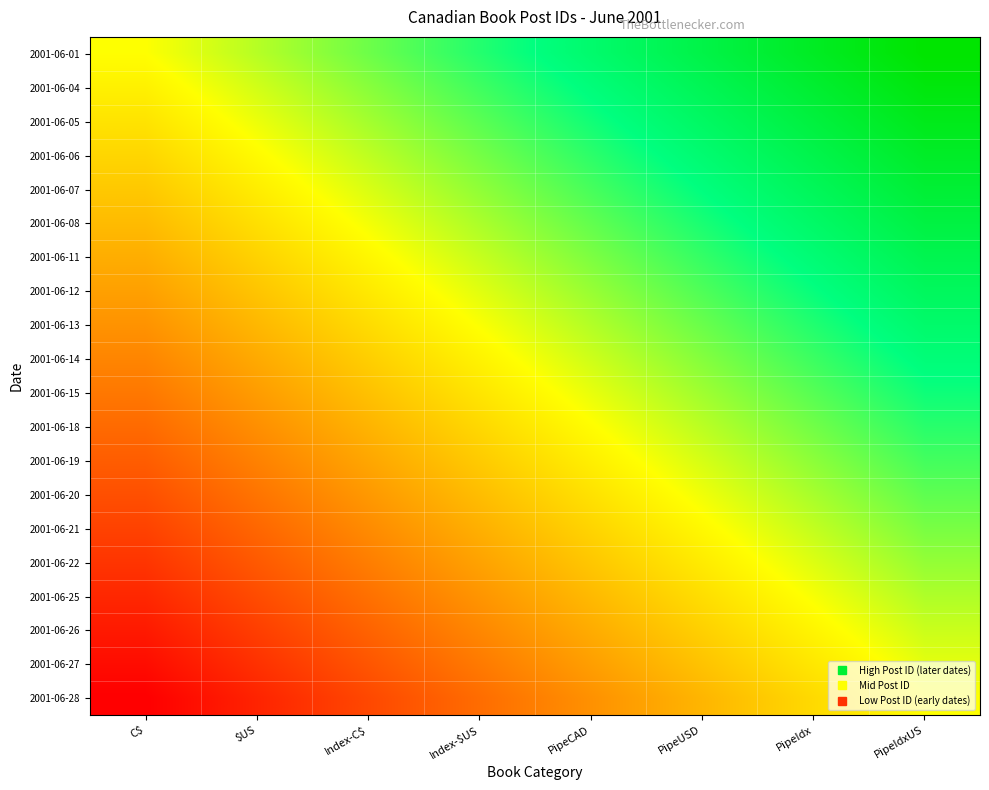

Reading right to left, extract all data points from this chart.

2001-06-01: PipeIdxUS=1.0	PipeIdx=0.9	PipeUSD=0.7	PipeCAD=0.6	Index-$US=0.4	Index-C$=0.3	$US=0.1	C$=0.0
2001-06-04: PipeIdxUS=0.9	PipeIdx=0.8	PipeUSD=0.7	PipeCAD=0.5	Index-$US=0.4	Index-C$=0.2	$US=0.1	C$=-0.1
2001-06-05: PipeIdxUS=0.9	PipeIdx=0.8	PipeUSD=0.6	PipeCAD=0.5	Index-$US=0.3	Index-C$=0.2	$US=0.0	C$=-0.1
2001-06-06: PipeIdxUS=0.8	PipeIdx=0.7	PipeUSD=0.6	PipeCAD=0.4	Index-$US=0.3	Index-C$=0.1	$US=-0.0	C$=-0.2
2001-06-07: PipeIdxUS=0.8	PipeIdx=0.6	PipeUSD=0.5	PipeCAD=0.4	Index-$US=0.2	Index-C$=0.1	$US=-0.1	C$=-0.2
2001-06-08: PipeIdxUS=0.7	PipeIdx=0.6	PipeUSD=0.5	PipeCAD=0.3	Index-$US=0.2	Index-C$=0.0	$US=-0.1	C$=-0.3
2001-06-11: PipeIdxUS=0.7	PipeIdx=0.5	PipeUSD=0.4	PipeCAD=0.3	Index-$US=0.1	Index-C$=-0.0	$US=-0.2	C$=-0.3
2001-06-12: PipeIdxUS=0.6	PipeIdx=0.5	PipeUSD=0.3	PipeCAD=0.2	Index-$US=0.1	Index-C$=-0.1	$US=-0.2	C$=-0.4
2001-06-13: PipeIdxUS=0.6	PipeIdx=0.4	PipeUSD=0.3	PipeCAD=0.2	Index-$US=0.0	Index-C$=-0.1	$US=-0.3	C$=-0.4
2001-06-14: PipeIdxUS=0.5	PipeIdx=0.4	PipeUSD=0.2	PipeCAD=0.1	Index-$US=-0.0	Index-C$=-0.2	$US=-0.3	C$=-0.5
2001-06-15: PipeIdxUS=0.5	PipeIdx=0.3	PipeUSD=0.2	PipeCAD=0.0	Index-$US=-0.1	Index-C$=-0.2	$US=-0.4	C$=-0.5
2001-06-18: PipeIdxUS=0.4	PipeIdx=0.3	PipeUSD=0.1	PipeCAD=-0.0	Index-$US=-0.2	Index-C$=-0.3	$US=-0.4	C$=-0.6
2001-06-19: PipeIdxUS=0.4	PipeIdx=0.2	PipeUSD=0.1	PipeCAD=-0.1	Index-$US=-0.2	Index-C$=-0.3	$US=-0.5	C$=-0.6
2001-06-20: PipeIdxUS=0.3	PipeIdx=0.2	PipeUSD=0.0	PipeCAD=-0.1	Index-$US=-0.3	Index-C$=-0.4	$US=-0.5	C$=-0.7
2001-06-21: PipeIdxUS=0.3	PipeIdx=0.1	PipeUSD=-0.0	PipeCAD=-0.2	Index-$US=-0.3	Index-C$=-0.5	$US=-0.6	C$=-0.7
2001-06-22: PipeIdxUS=0.2	PipeIdx=0.1	PipeUSD=-0.1	PipeCAD=-0.2	Index-$US=-0.4	Index-C$=-0.5	$US=-0.6	C$=-0.8
2001-06-25: PipeIdxUS=0.2	PipeIdx=0.0	PipeUSD=-0.1	PipeCAD=-0.3	Index-$US=-0.4	Index-C$=-0.6	$US=-0.7	C$=-0.8
2001-06-26: PipeIdxUS=0.1	PipeIdx=-0.0	PipeUSD=-0.2	PipeCAD=-0.3	Index-$US=-0.5	Index-C$=-0.6	$US=-0.8	C$=-0.9
2001-06-27: PipeIdxUS=0.1	PipeIdx=-0.1	PipeUSD=-0.2	PipeCAD=-0.4	Index-$US=-0.5	Index-C$=-0.7	$US=-0.8	C$=-0.9
2001-06-28: PipeIdxUS=0.0	PipeIdx=-0.1	PipeUSD=-0.3	PipeCAD=-0.4	Index-$US=-0.6	Index-C$=-0.7	$US=-0.9	C$=-1.0